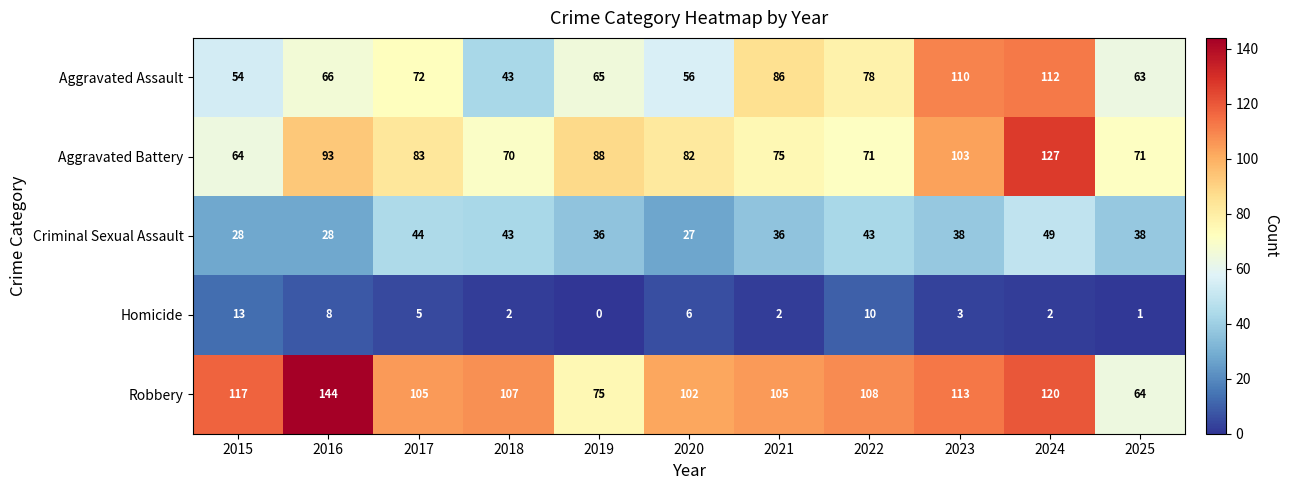

What value does the Aggravated Battery series have at 2018, to the nearest 5?

70